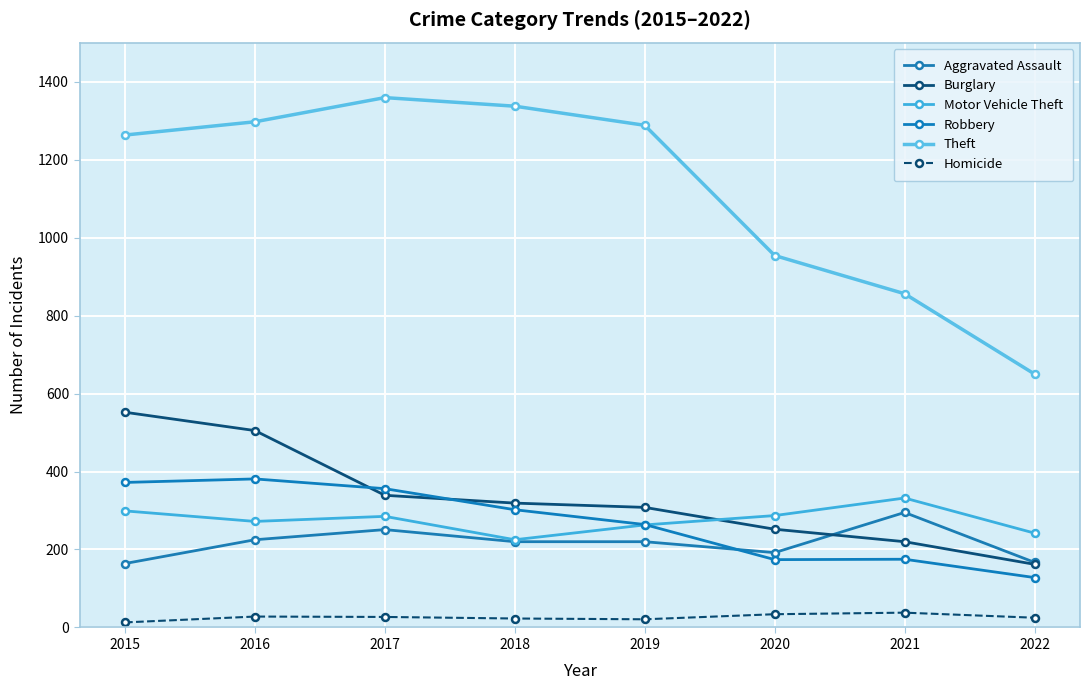

True or false: Aggravated Assault has more than 1 interior local peaks.

True